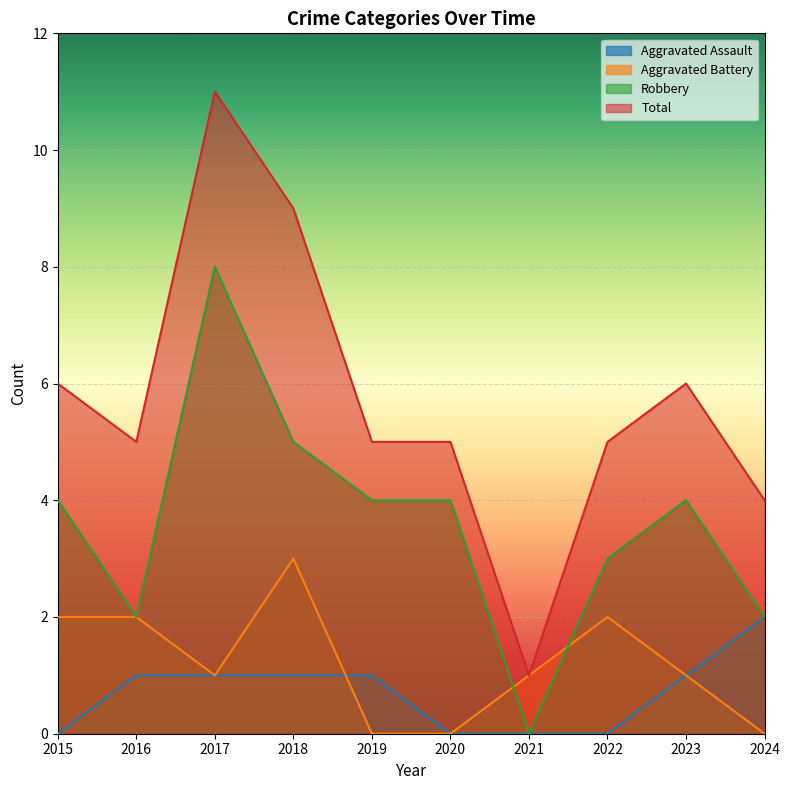

The value of Robbery at 2019 is 7. True or false?

False